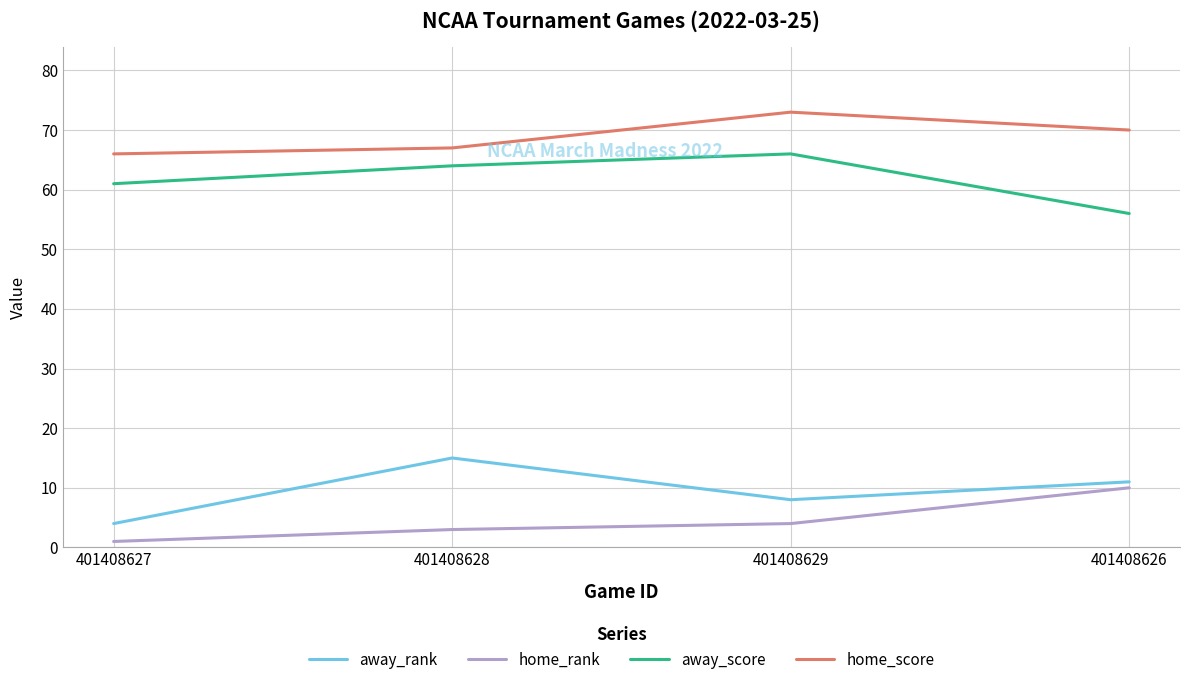

At how many categories does at least one series exceed 20?

4